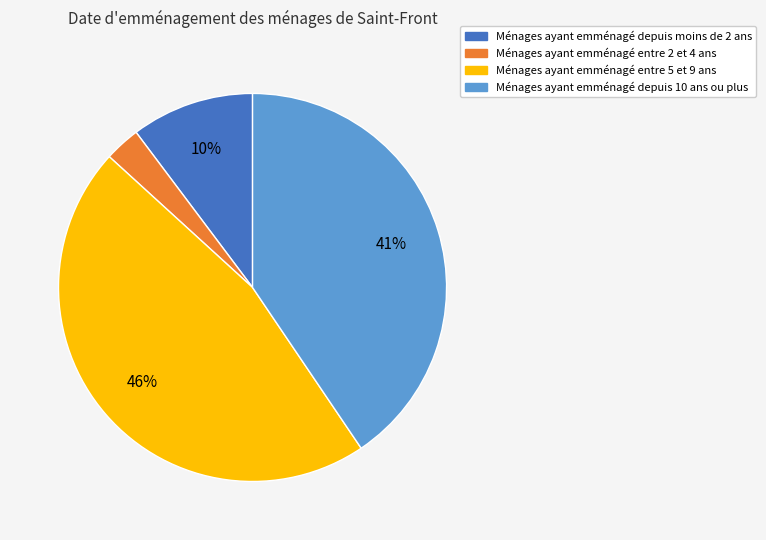

Does any single category account for the majority?

No